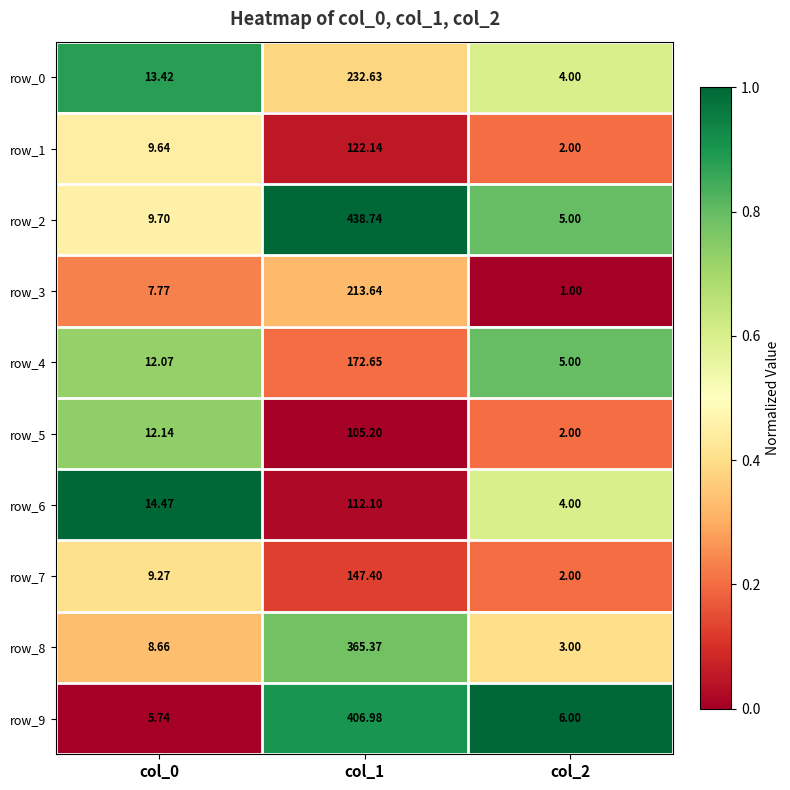

Is the value of row_7 at col_1 greater than the value of row_3 at col_1?

No